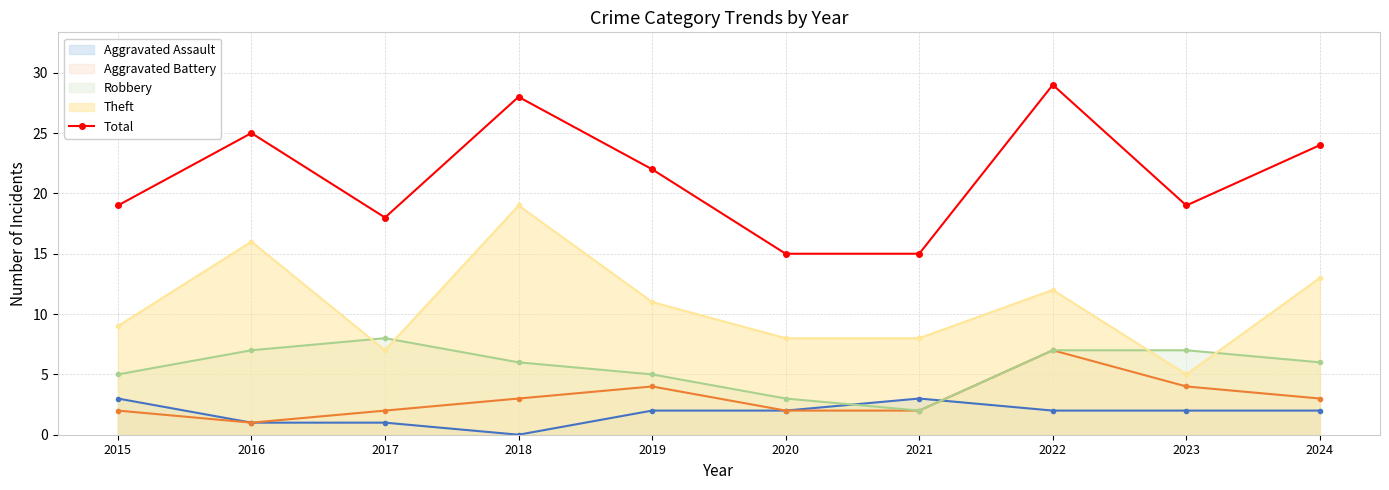

How many interior local peaks (higher than both neighbors) does the data have?

3